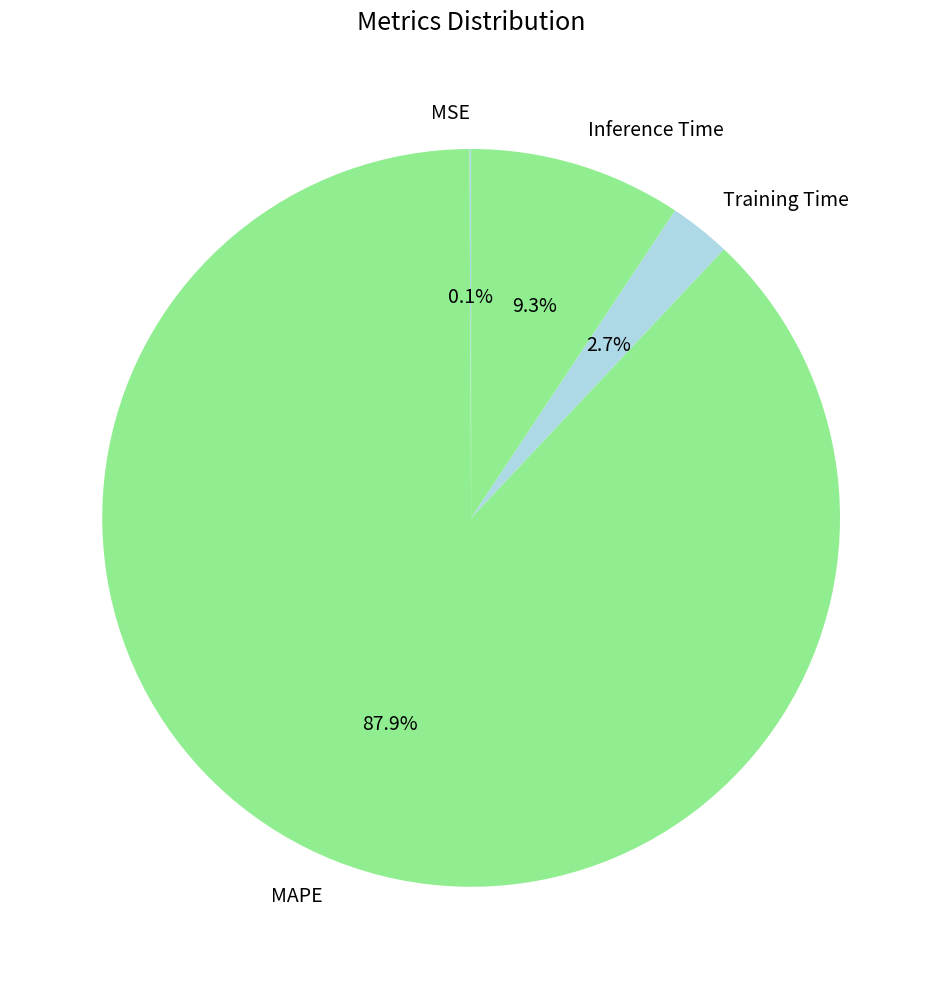

Does any single category account for the majority?

Yes